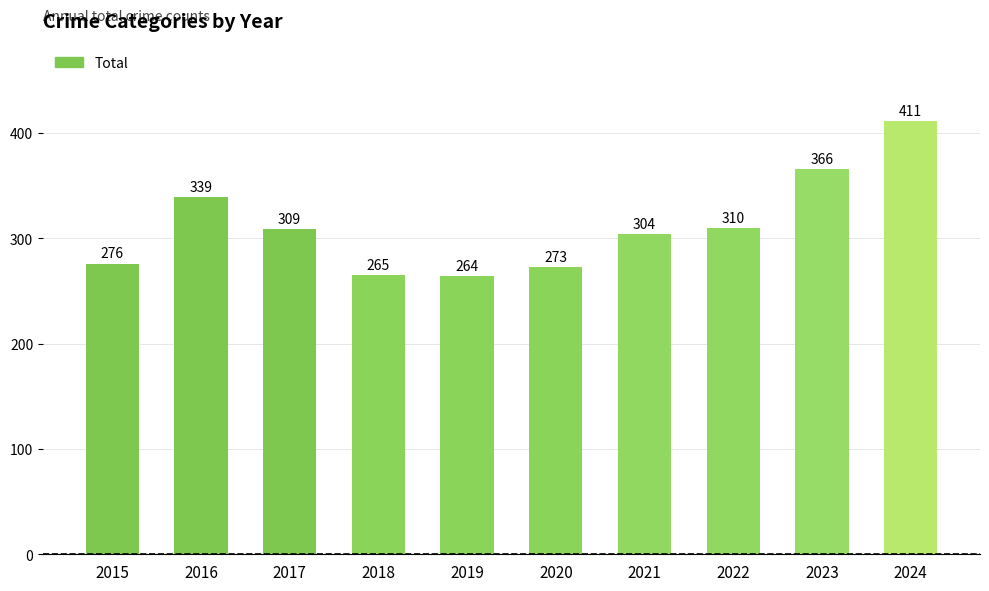

Rank the categories by value from lowest to highest.

2019, 2018, 2020, 2015, 2021, 2017, 2022, 2016, 2023, 2024